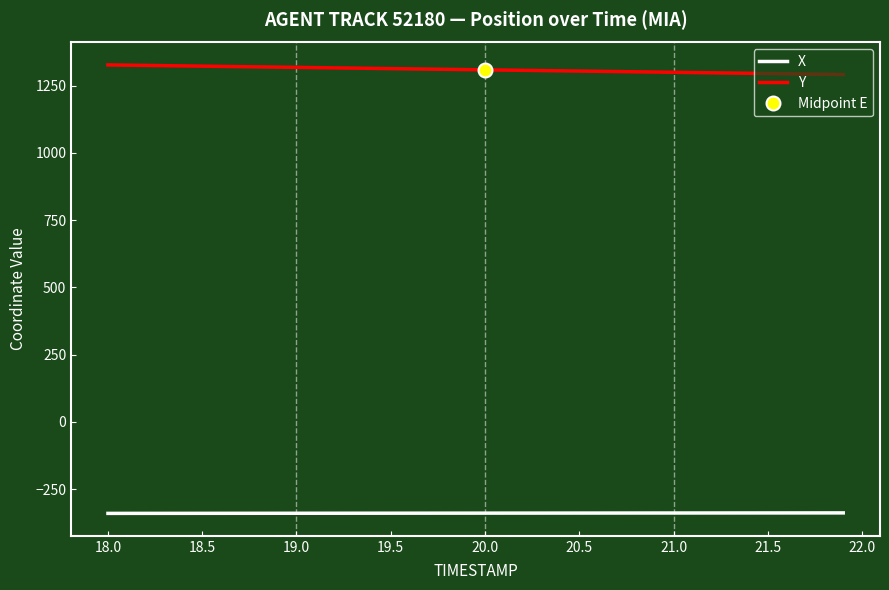

What is the lowest value of the Y series?

1291.7